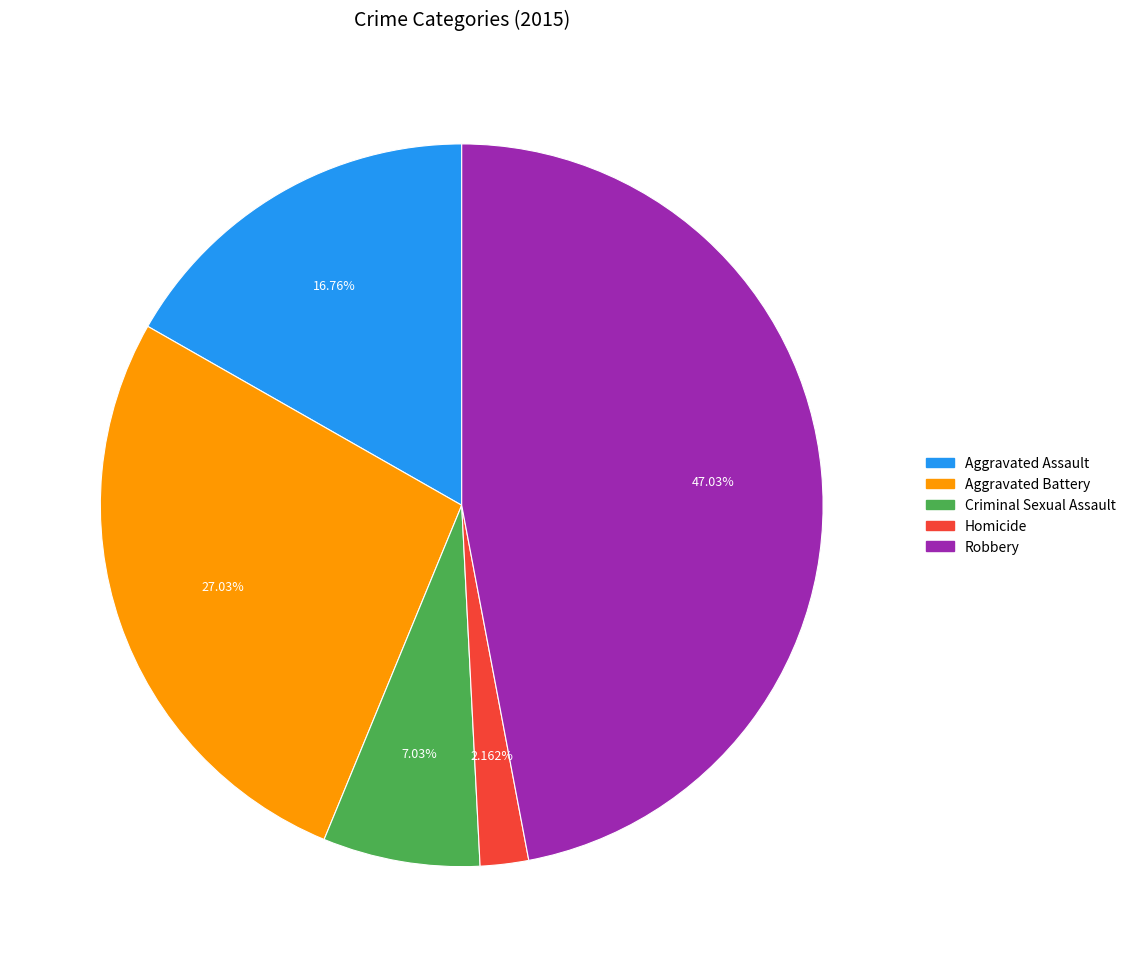

Which slice is the largest?

Robbery